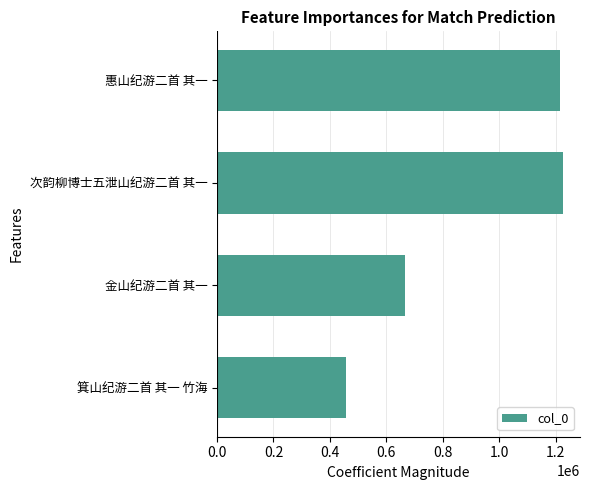

What is the sum of all values?

3561080